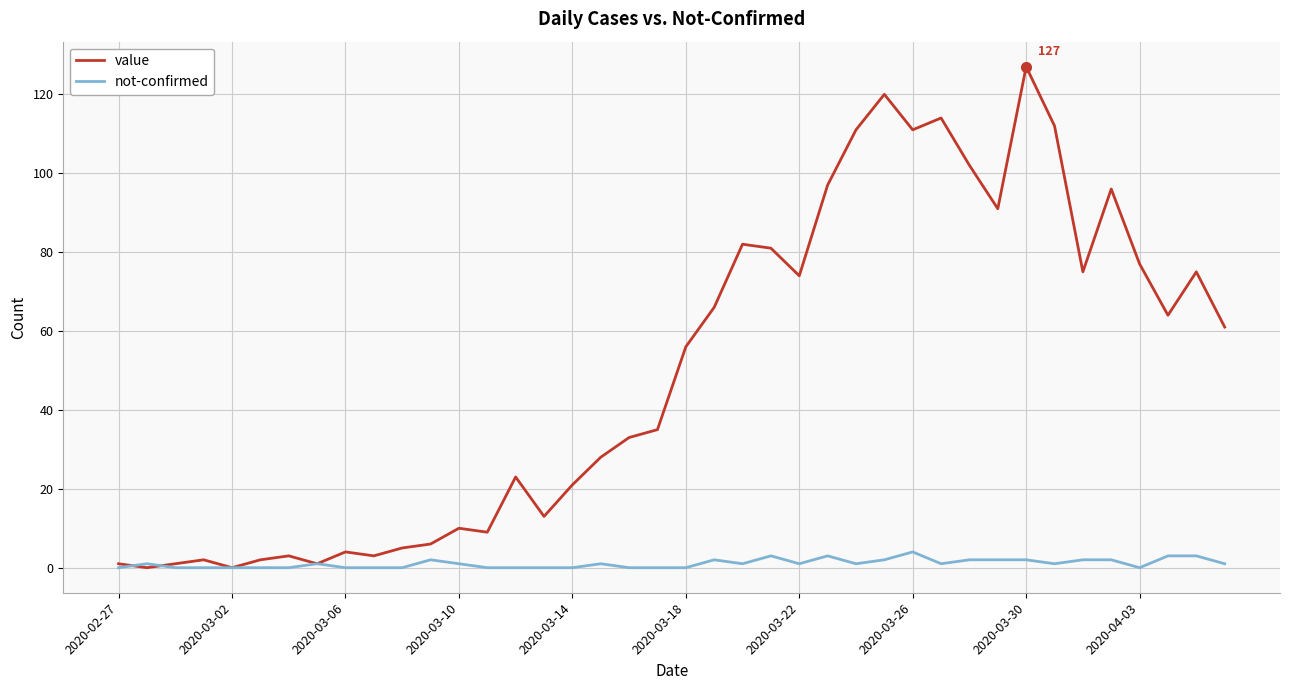

List the series in order of their peak value, lowest first.

not-confirmed, value